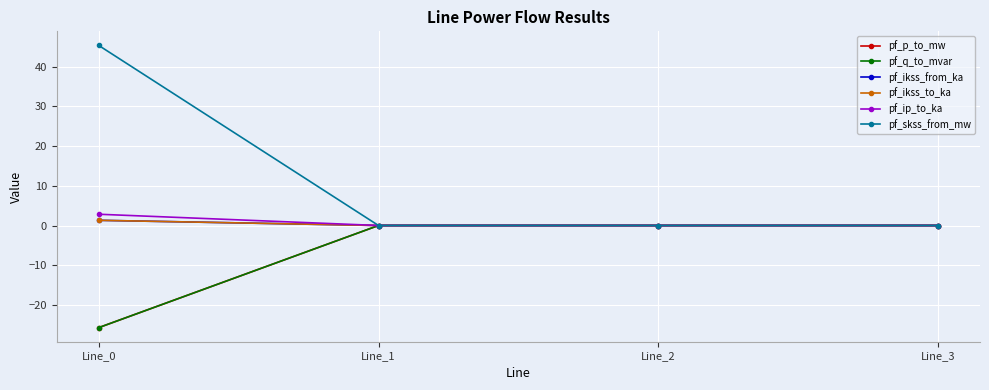

How many lines are shown in the chart?

6